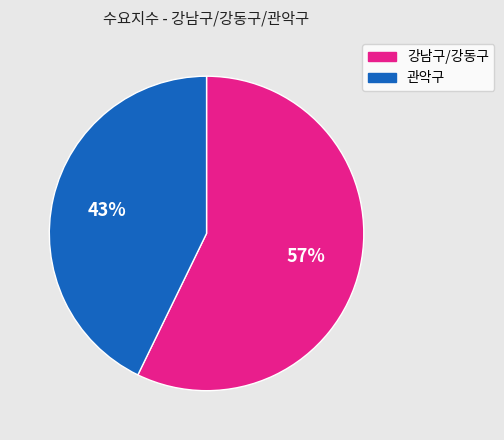

Does any single category account for the majority?

Yes